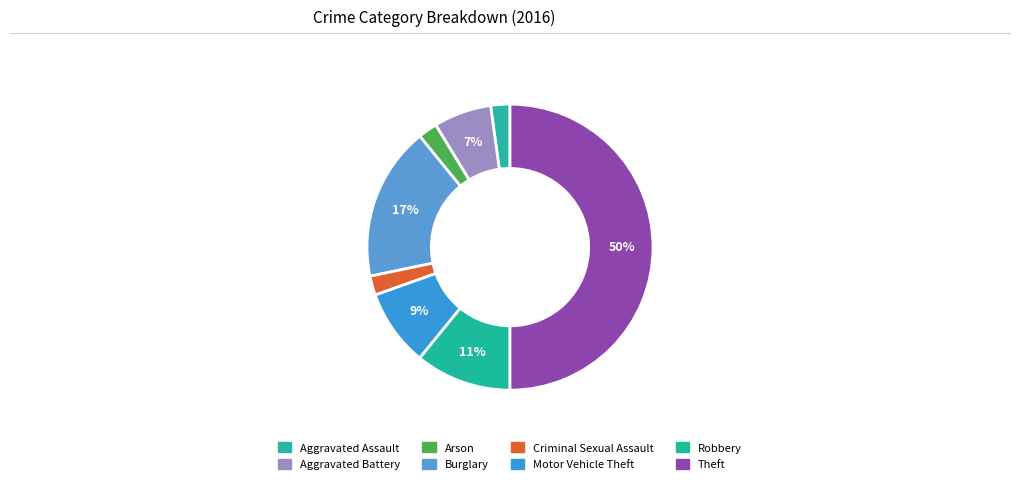

What percentage is the Aggravated Battery slice, to the nearest percent?

7%